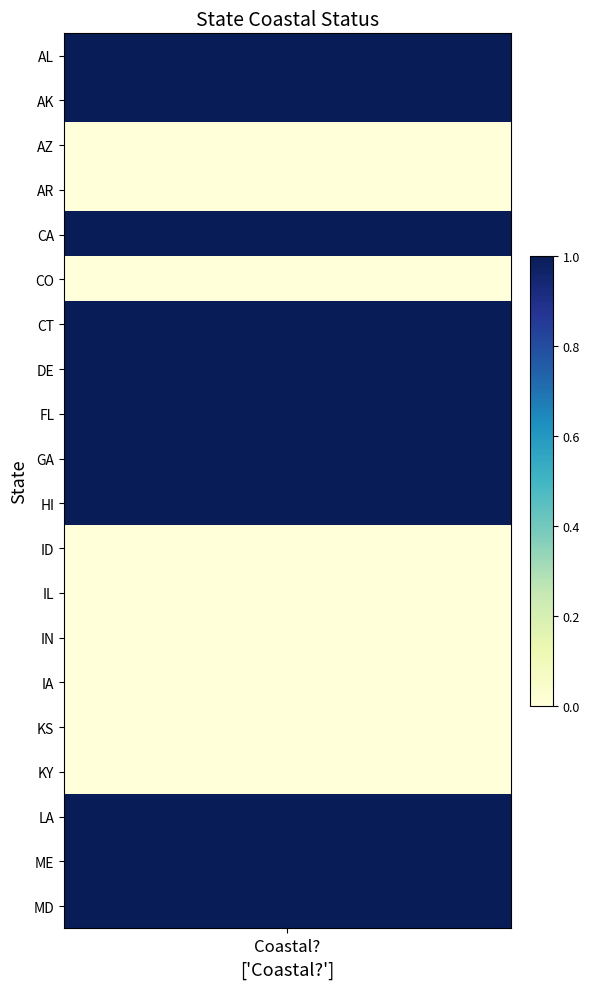

Reading left to right, what are all the values shown in this chart?

1	1	0	0	1	0	1	1	1	1	1	0	0	0	0	0	0	1	1	1